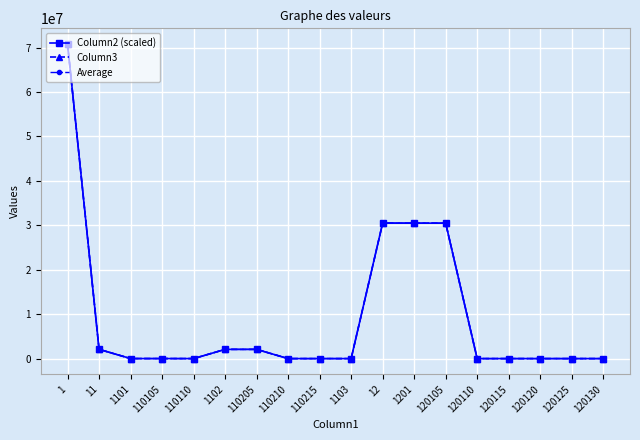

Does the chart have visible grid lines?

Yes